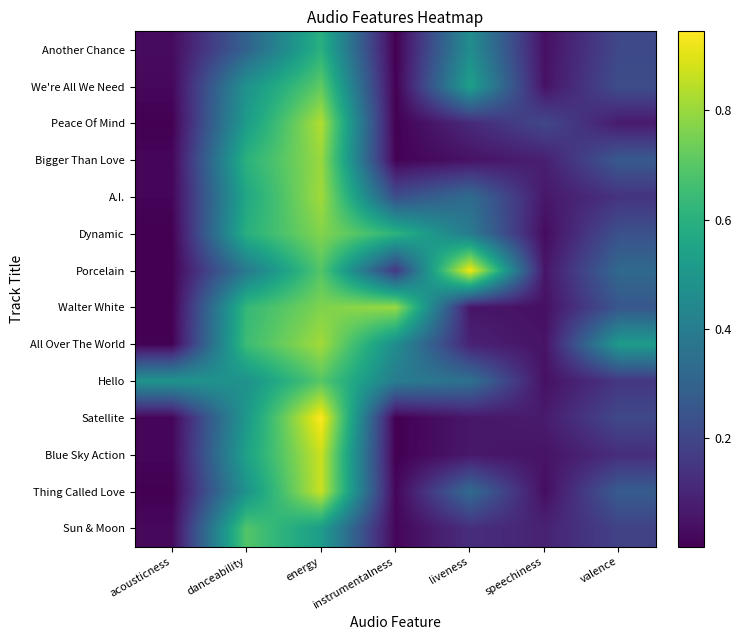

Between danceability and instrumentalness, which series saw the biggest shift?

Sun & Moon